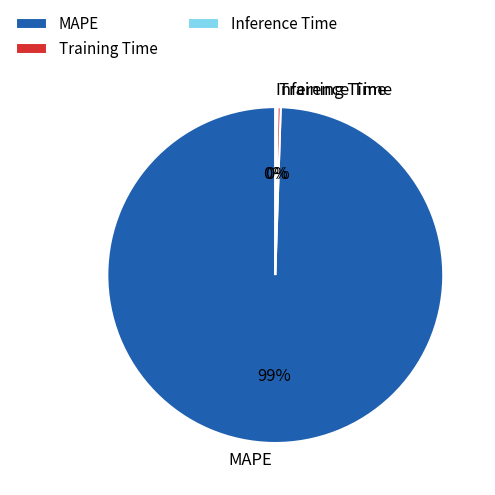

Does MAPE represent more than half of the total?

Yes